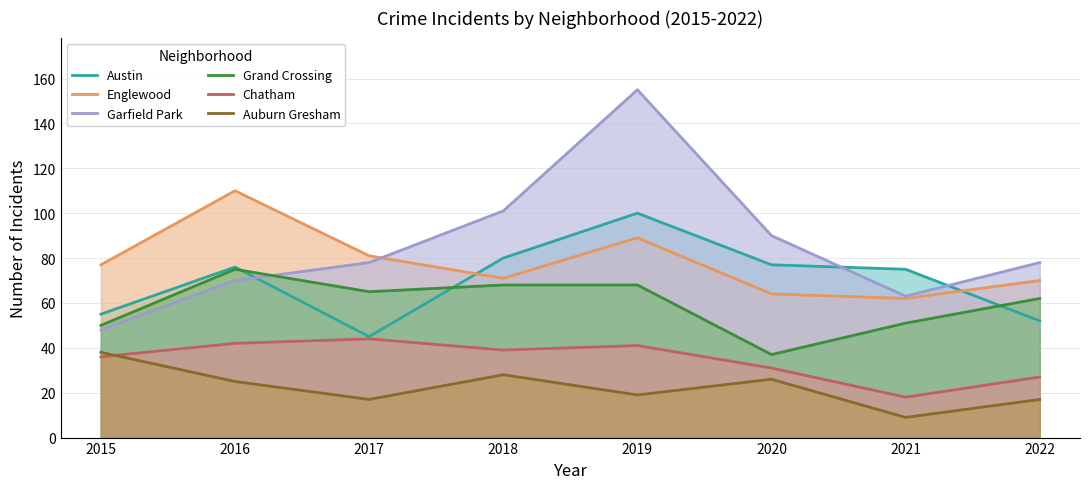

The value of Chatham at 2017 is 44. True or false?

True